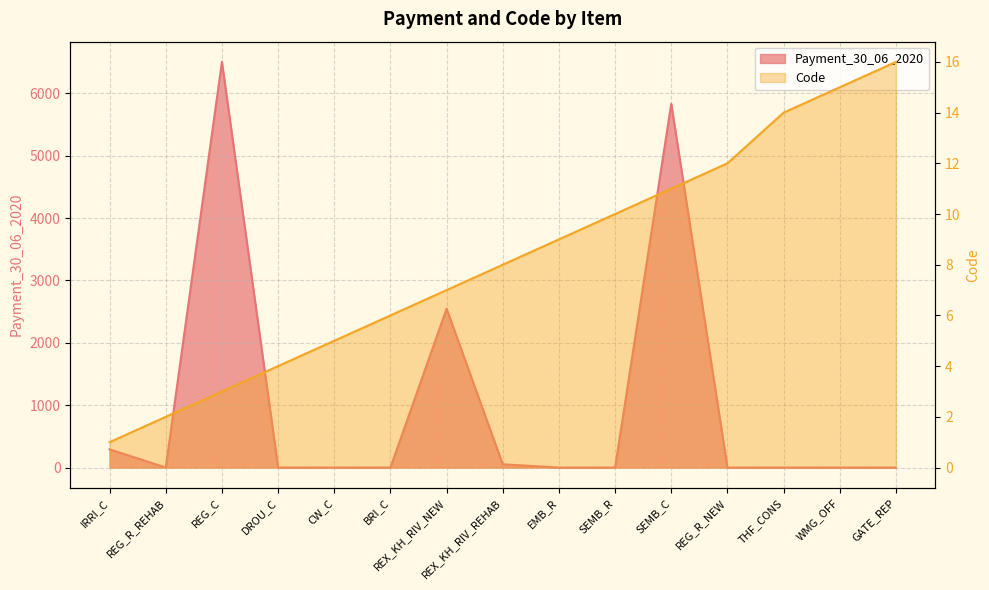

How many distinct data groups are displayed?

2